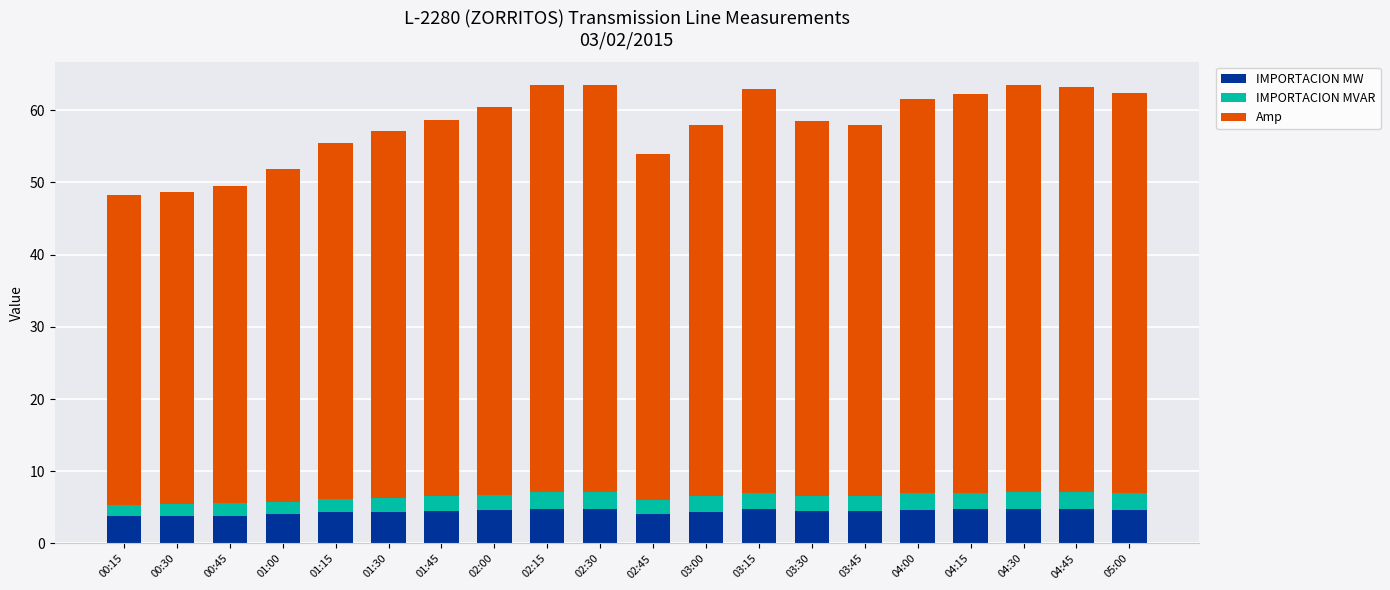

Is it true that IMPORTACION MW equals 1.8 at 03:30?

False